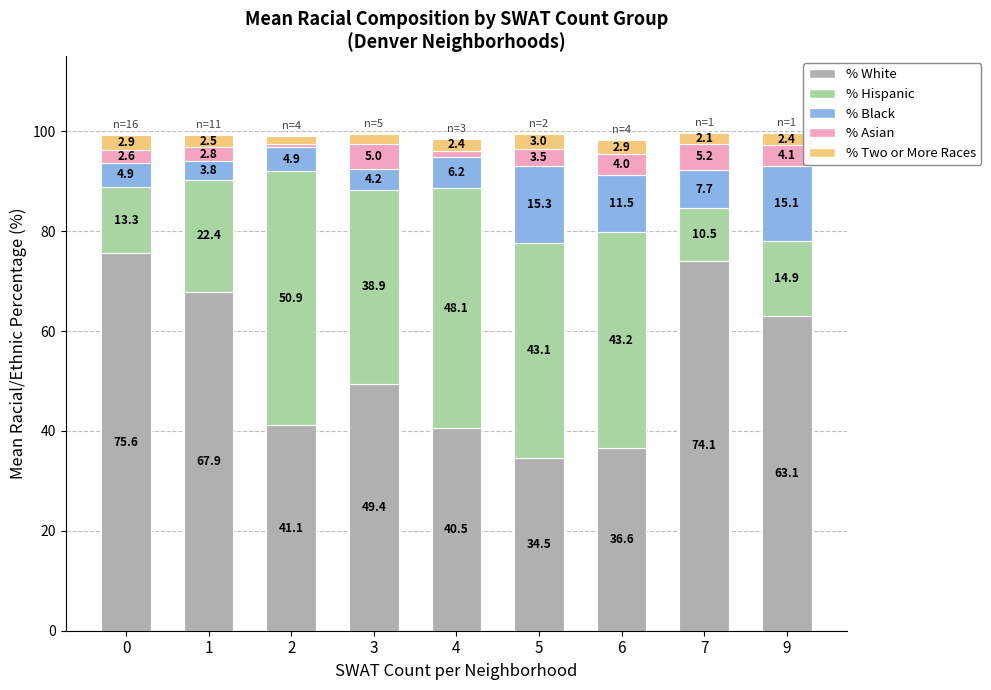

Rank the categories by % White value from highest to lowest.

0, 7, 1, 9, 3, 2, 4, 6, 5